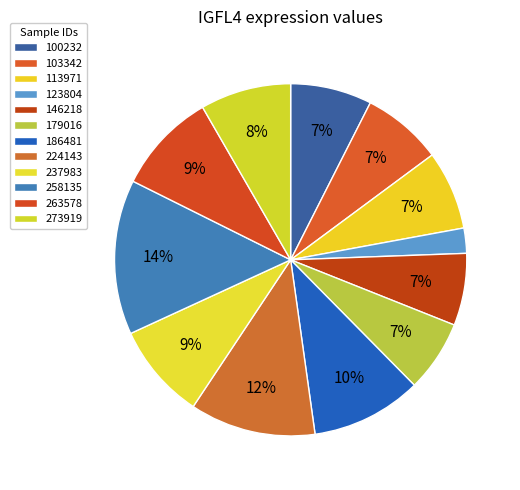

What percentage is the 258135 slice, to the nearest percent?

14%